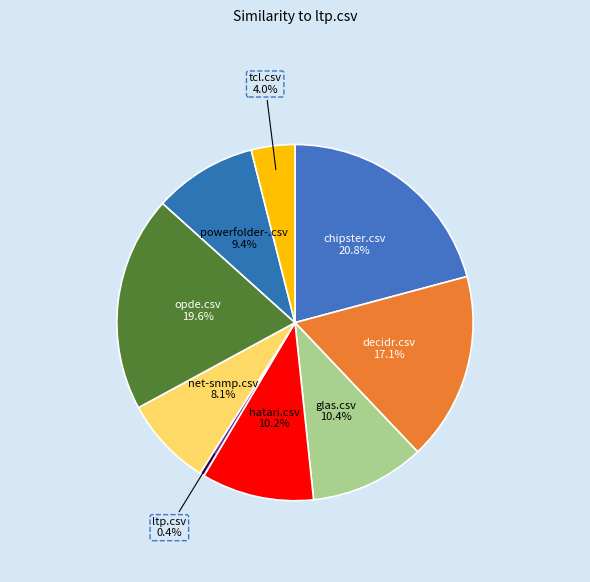

Between opde.csv and decidr.csv, which is larger?

opde.csv